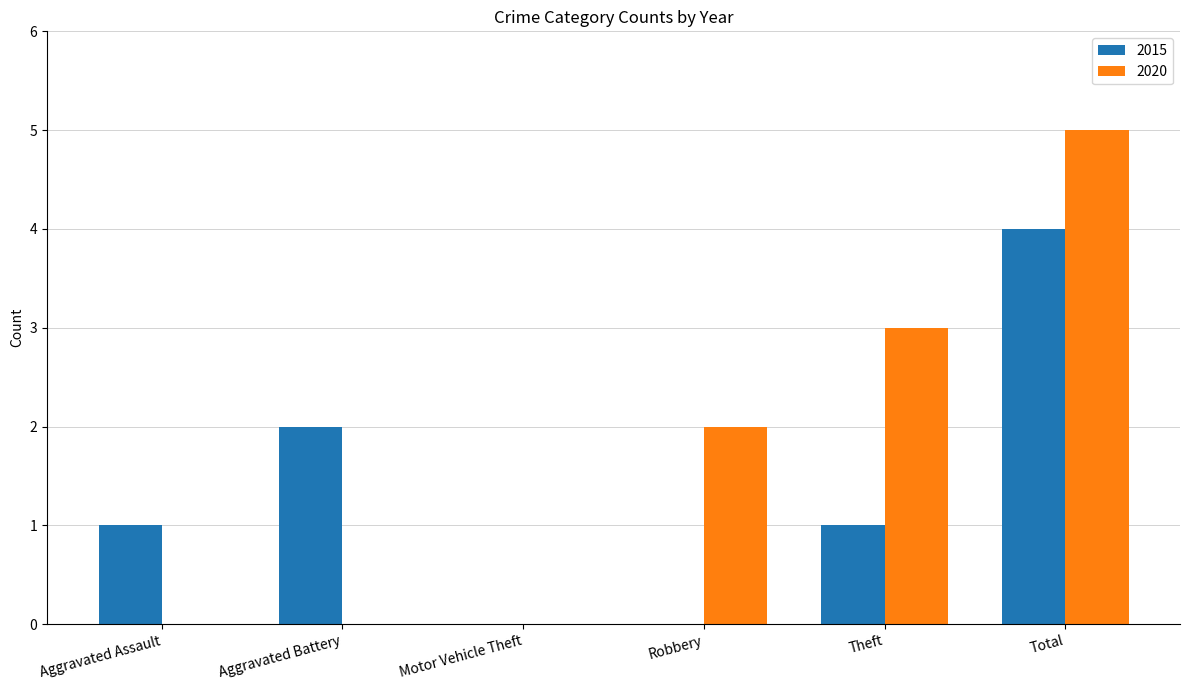

What is the spread (max minus min) of values at Aggravated Assault?

1